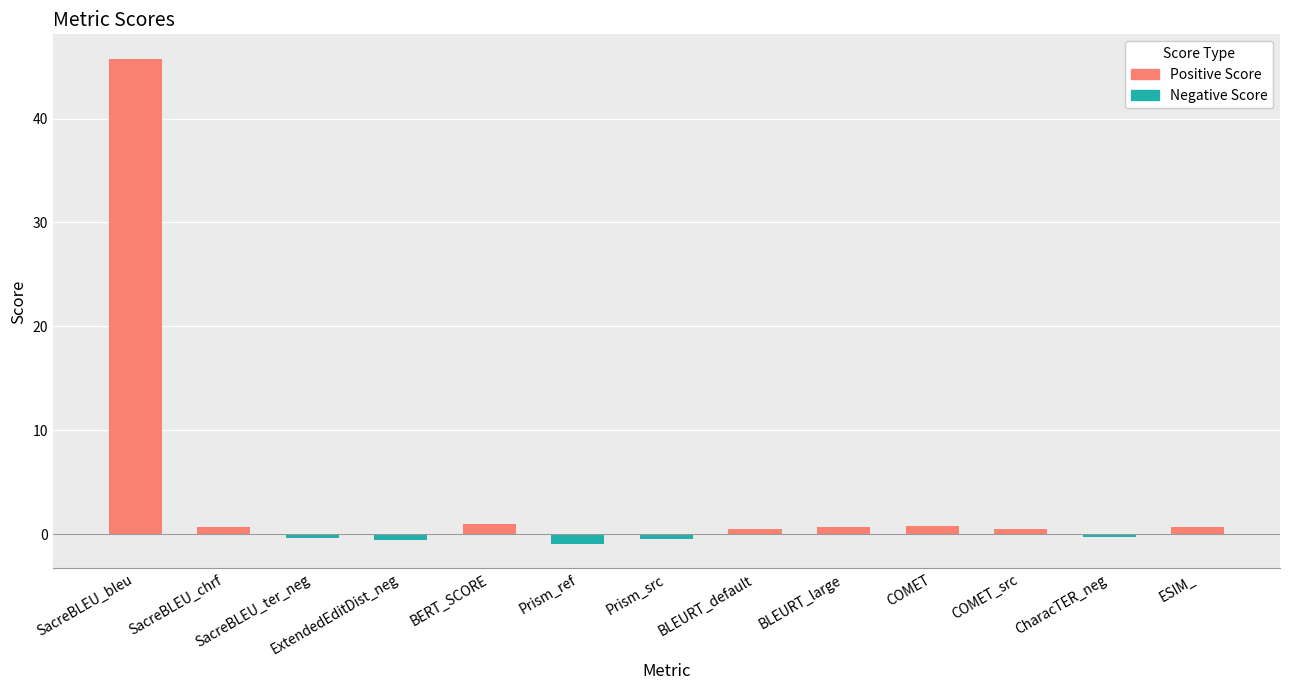

List the labels in order of Positive Score value, largest first.

SacreBLEU_bleu, BERT_SCORE, COMET, SacreBLEU_chrf, ESIM_, BLEURT_large, COMET_src, BLEURT_default, SacreBLEU_ter_neg, ExtendedEditDist_neg, Prism_ref, Prism_src, CharacTER_neg